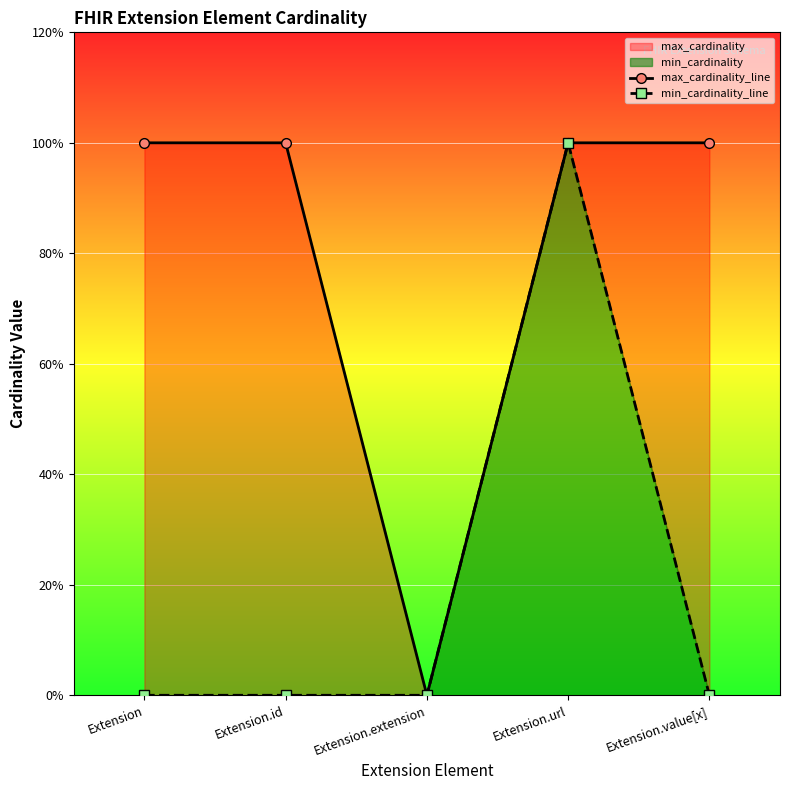

How many interior local valleys does the max_cardinality_line series have?

1